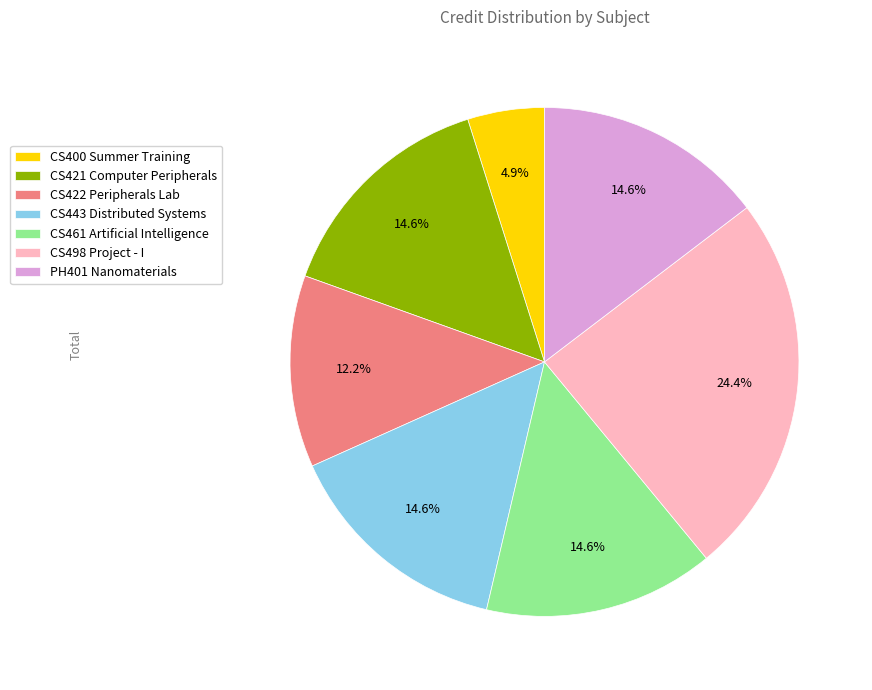

To the nearest percent, what percentage of the pie is PH401 Nanomaterials?

15%